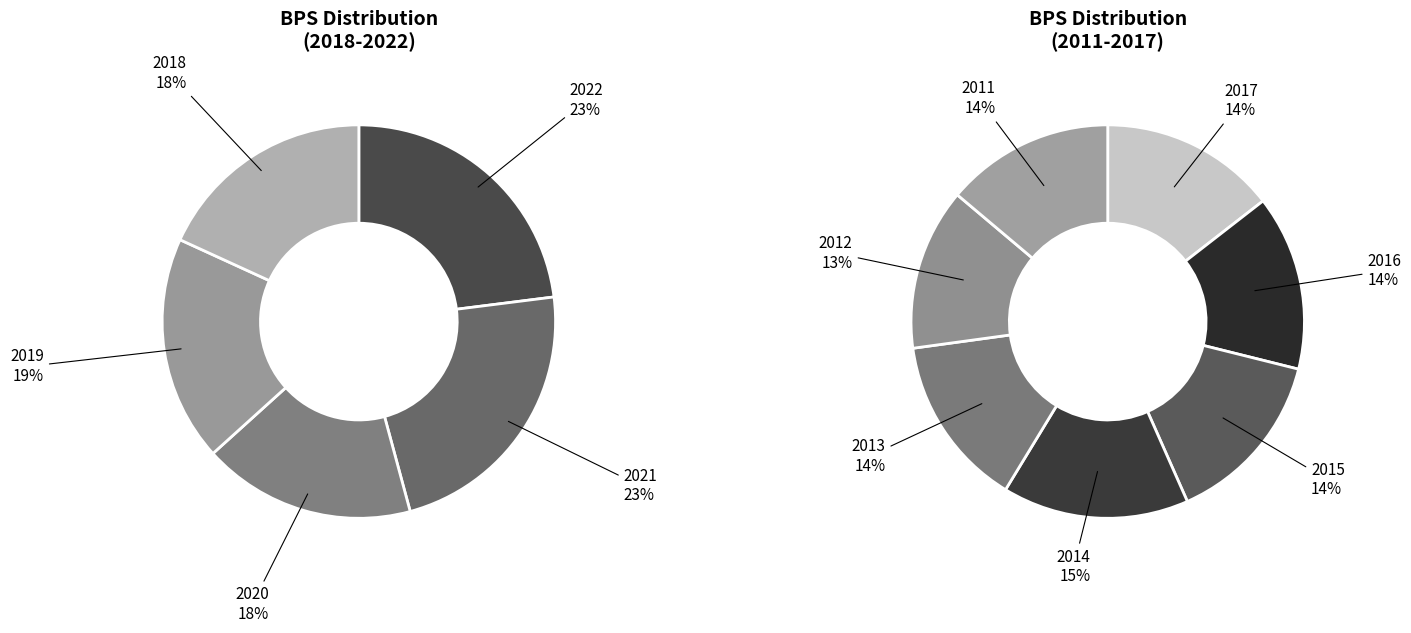

Does any single category account for the majority?

No